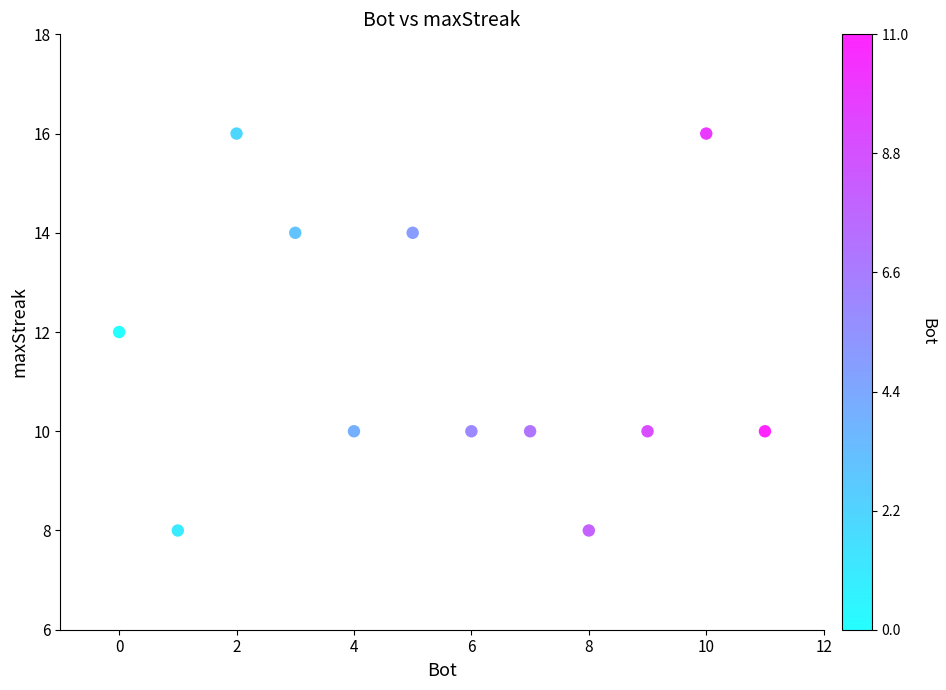

What is the average Y value?

12